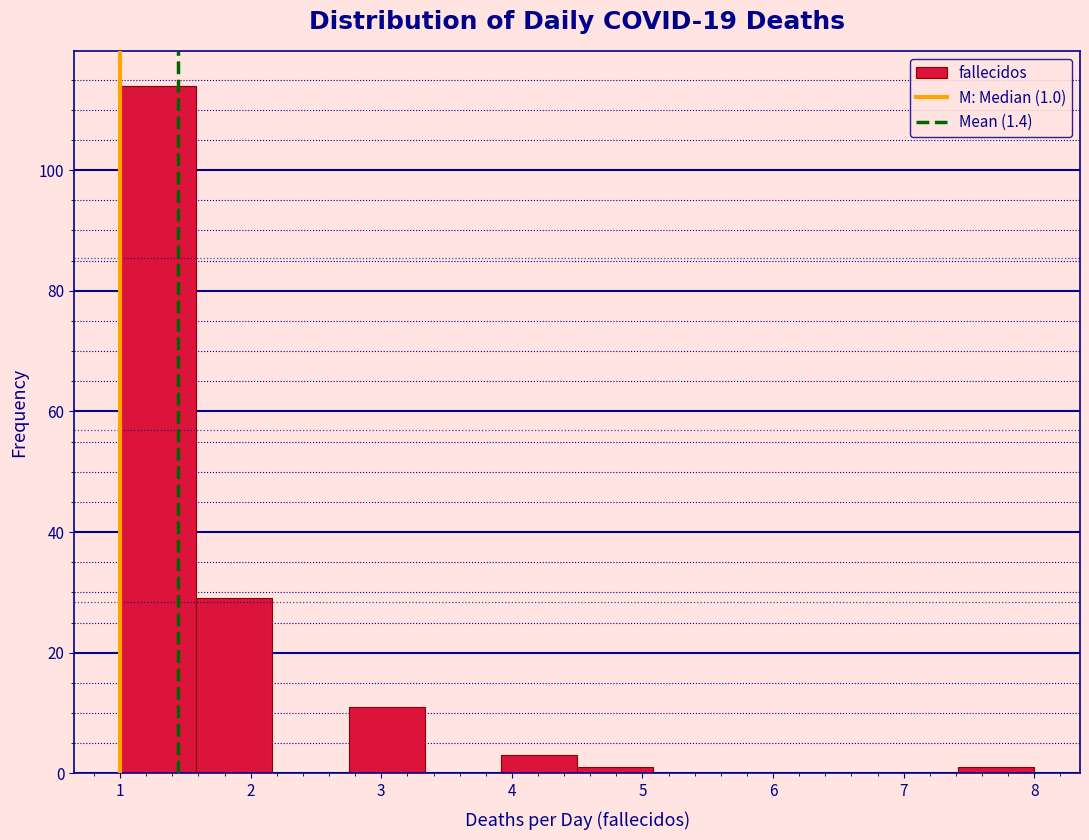

Over which range of the x-axis is the bar tallest?

1.0 to 1.6